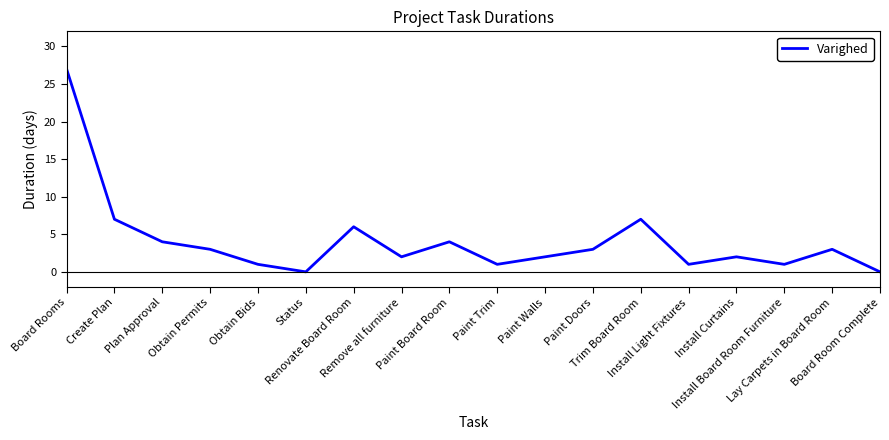

What is the difference between the maximum and minimum values?

27